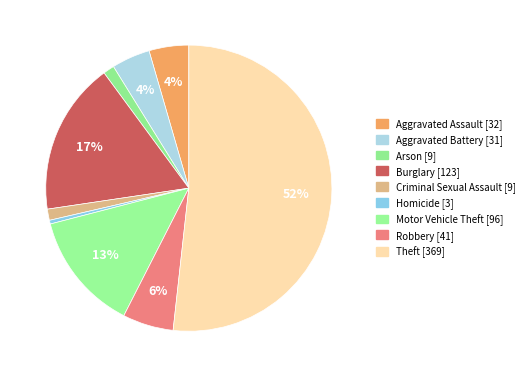

Rank the categories by value from lowest to highest.

Homicide, Arson, Criminal Sexual Assault, Aggravated Battery, Aggravated Assault, Robbery, Motor Vehicle Theft, Burglary, Theft